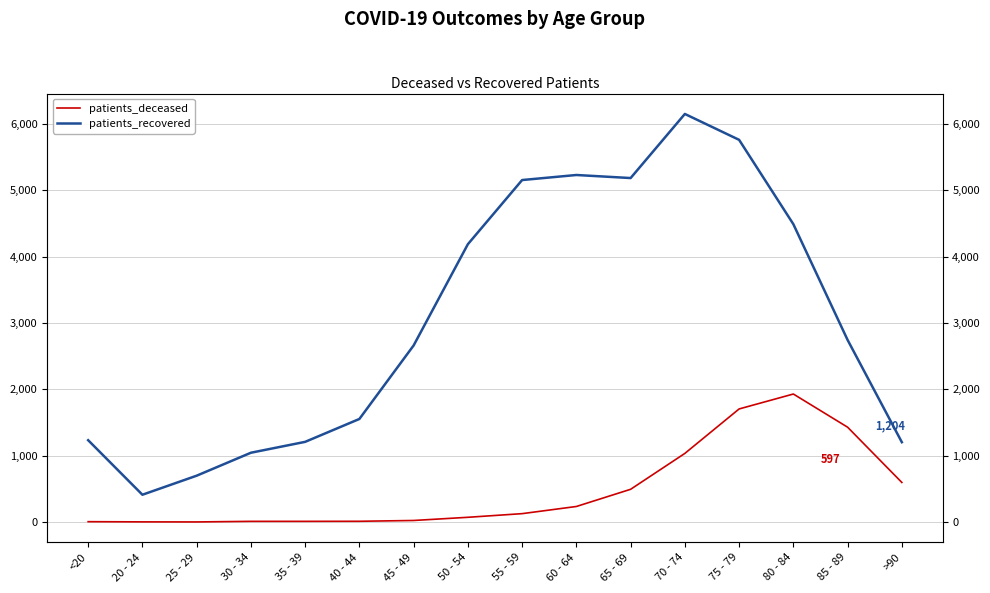

What is the label of the 8th point from the right?

55 - 59